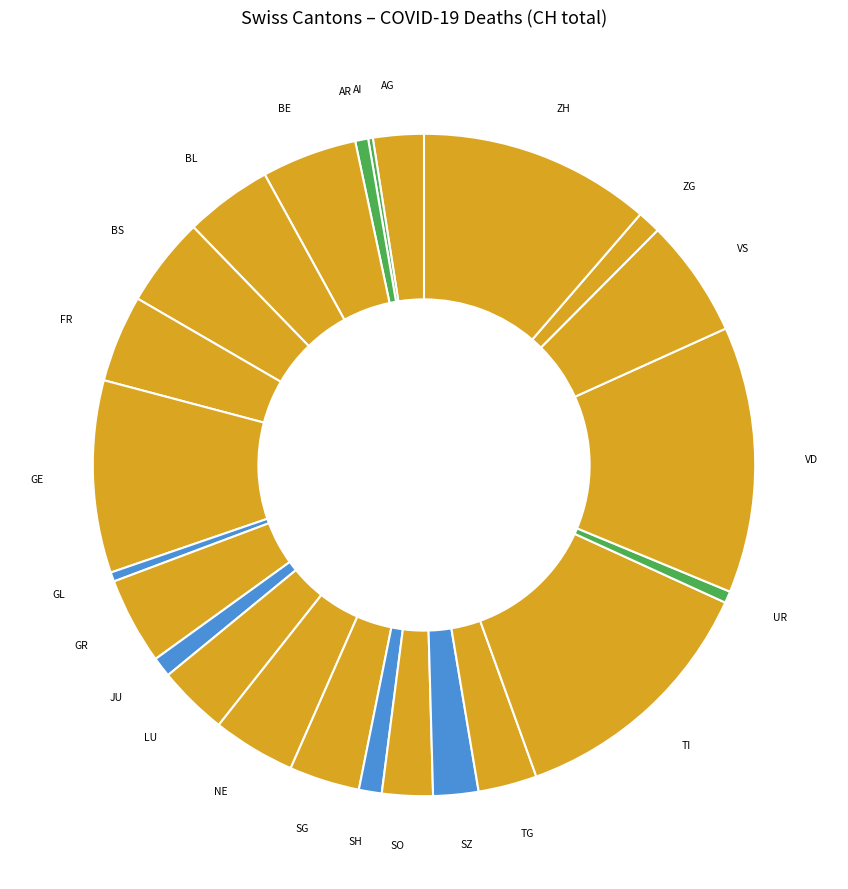

Do NE and AR together represent more than half of the pie?

No